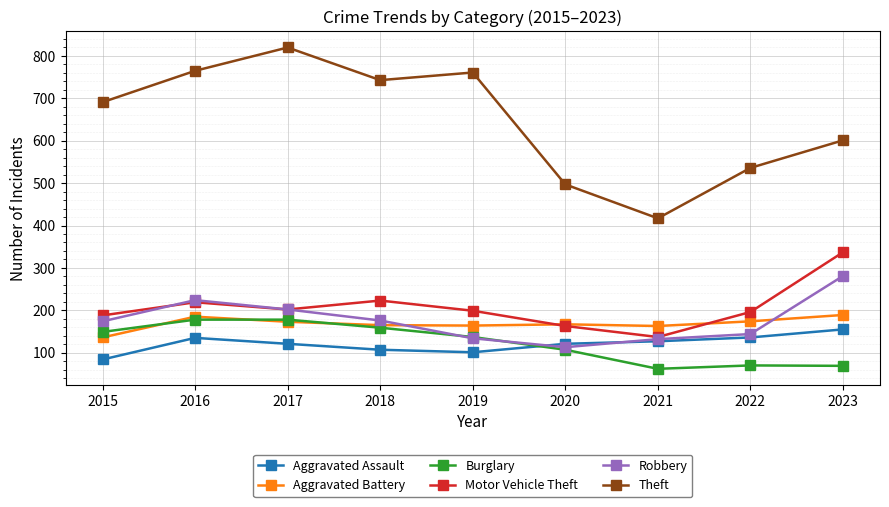

Which label corresponds to the largest value in the chart?

2017